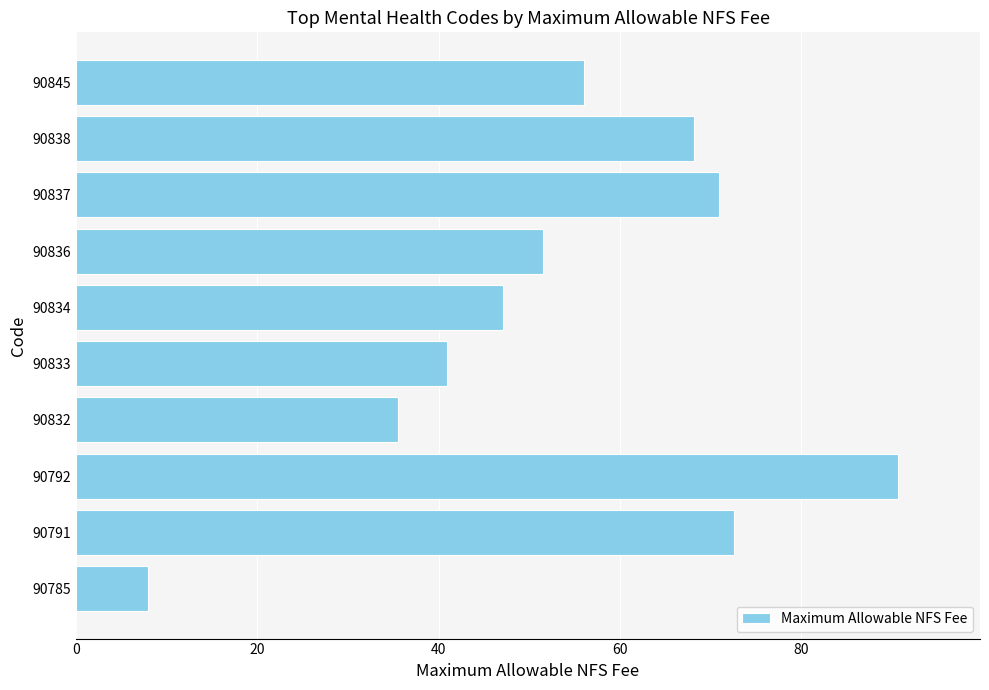

Does the chart contain stacked bars?

No